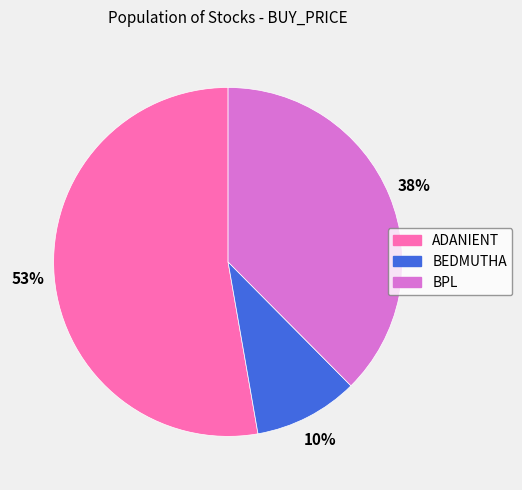

The BPL slice represents 38% of the pie. True or false?

True